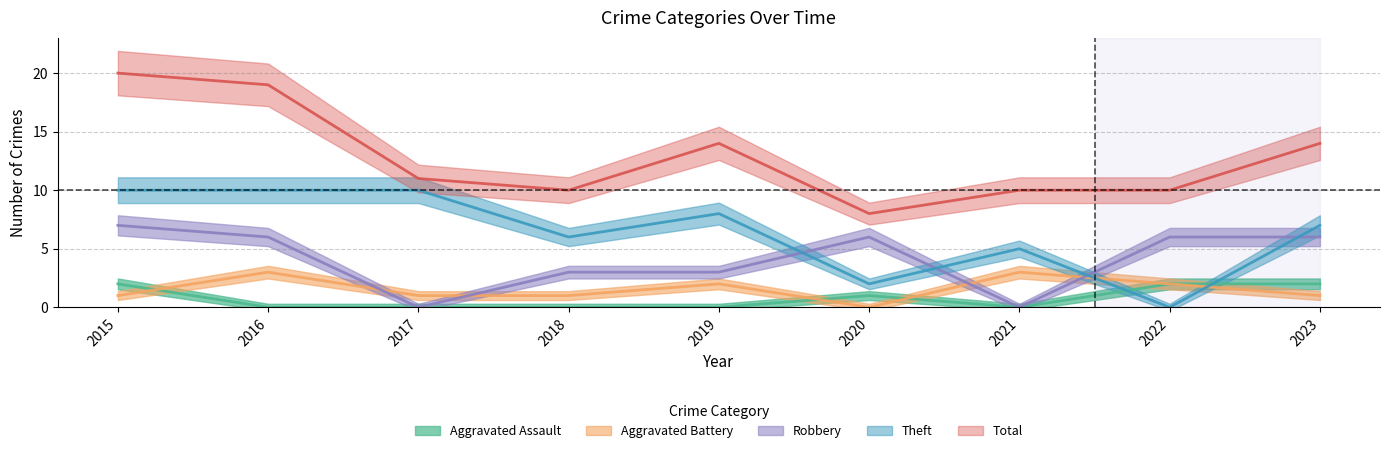

How many positive values does the Aggravated Assault series have?

4